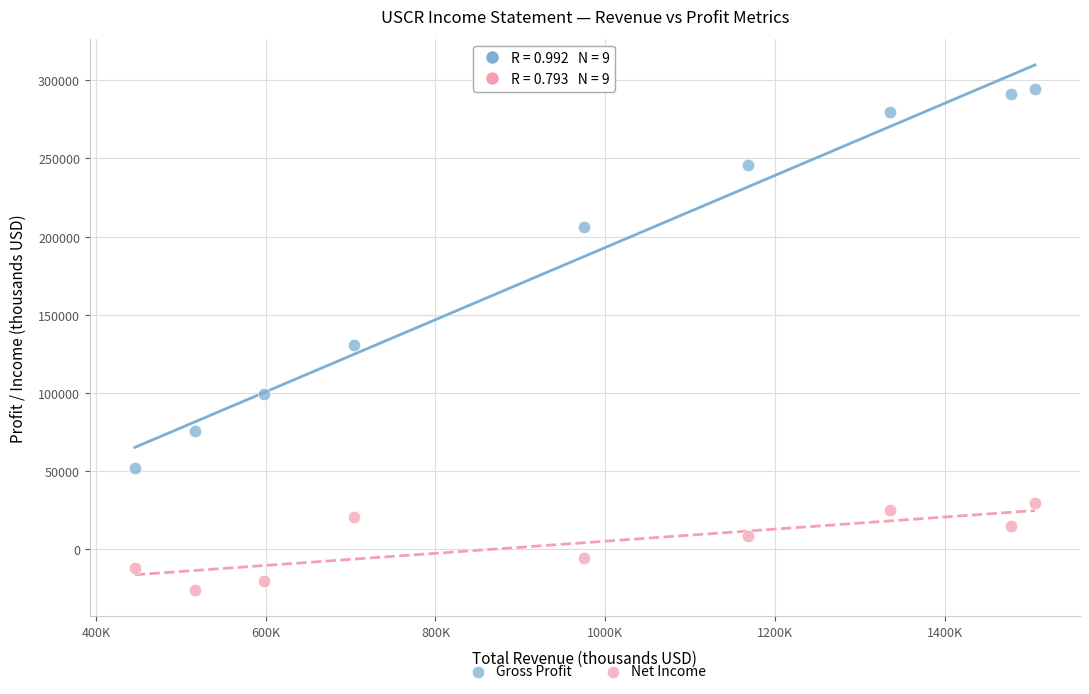

Which series contains the lowest Y value?

Net Income